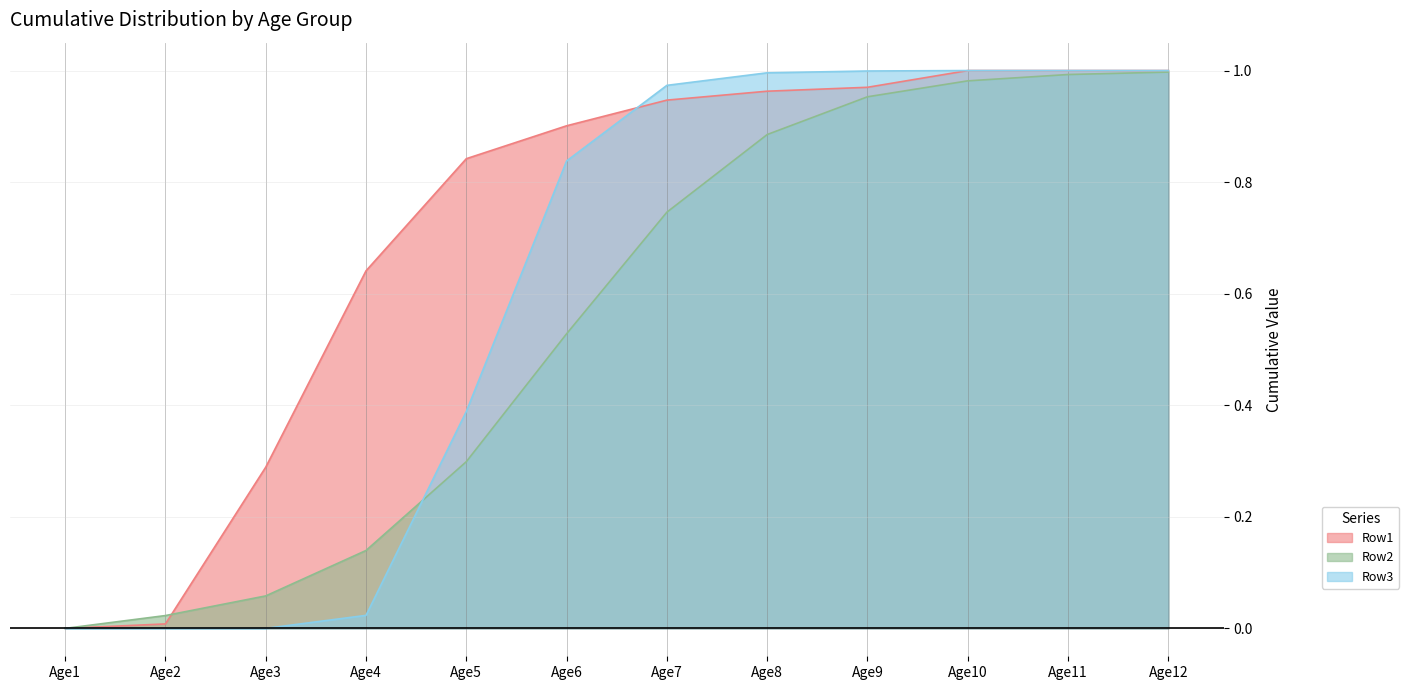

Between Age5 and Age10, which series saw the biggest shift?

Row2